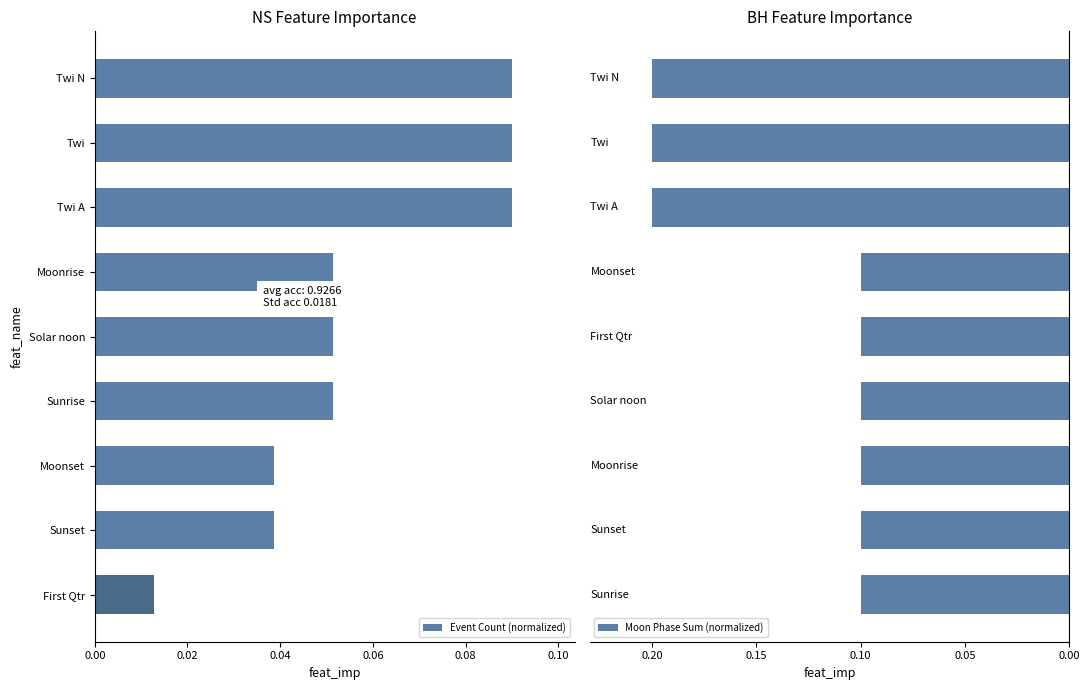

Is it true that Event Count (normalized) equals 0.0 at Moonrise?

False